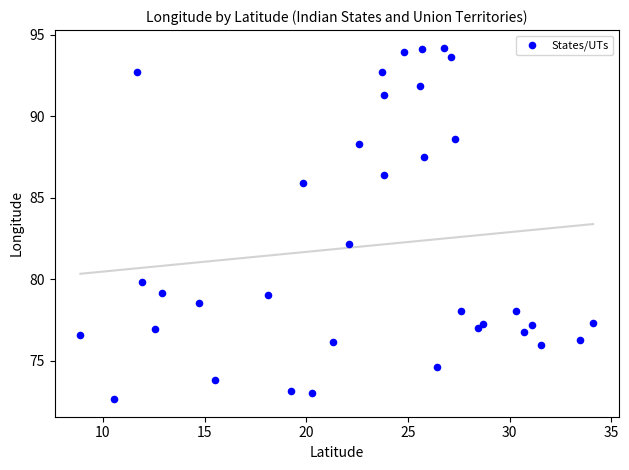

What Y value in the scatter plot is closest to 83?

82.2